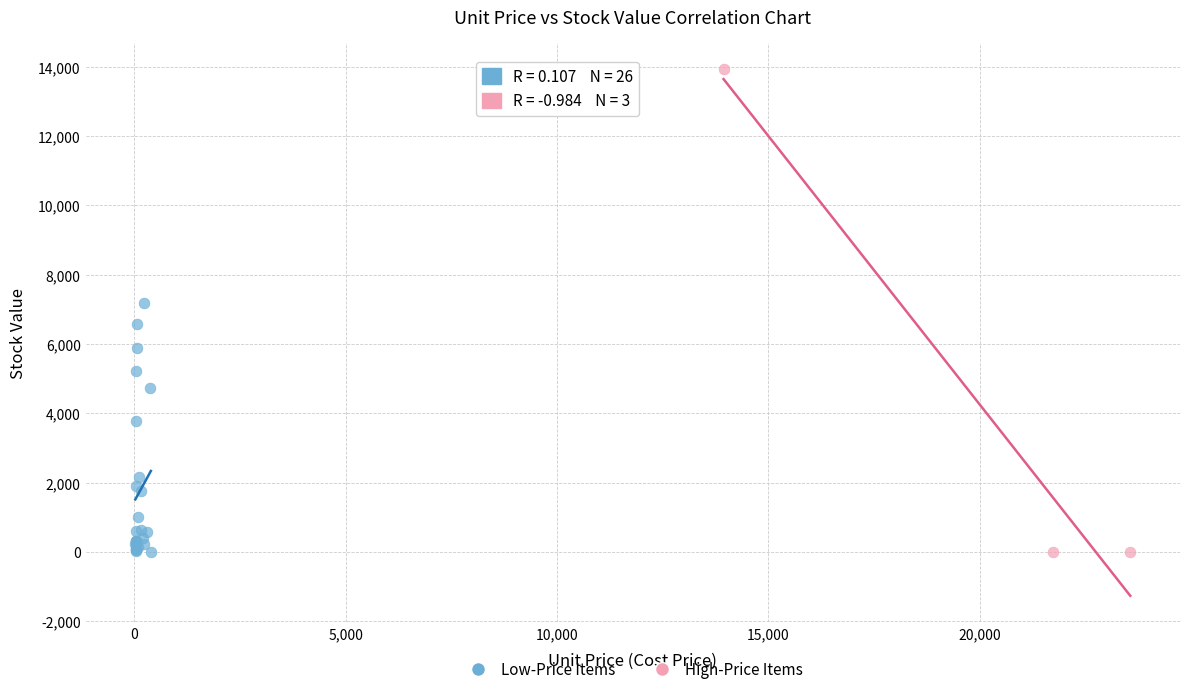

What are all the series names shown in the legend?

Low-Price Items, High-Price Items